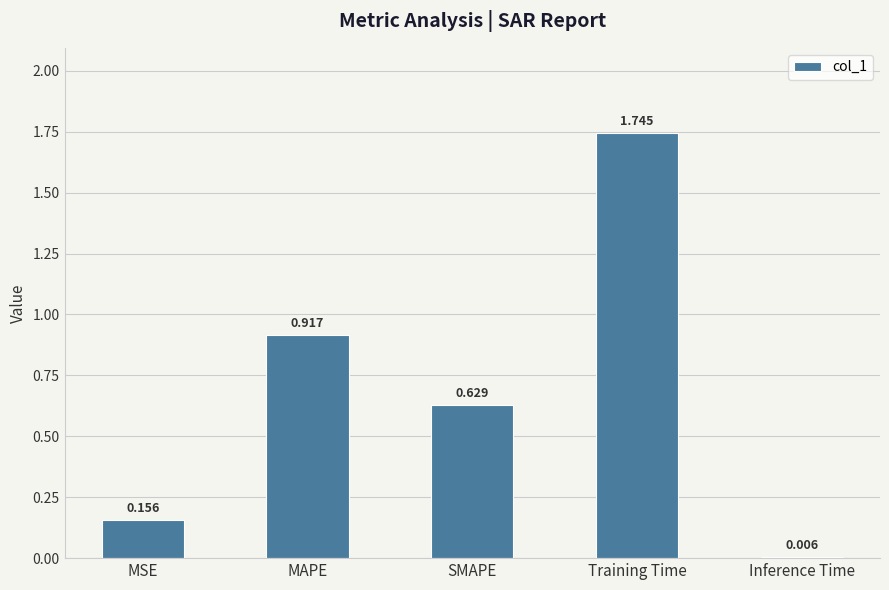

At which category does the chart reach its peak across all series?

Training Time